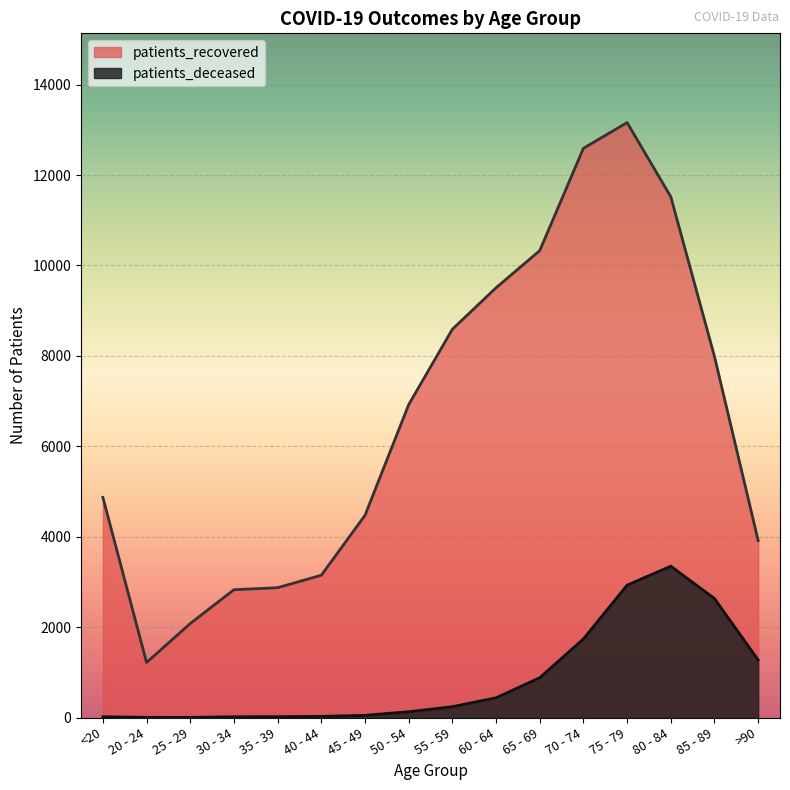

How many lines are shown in the chart?

2